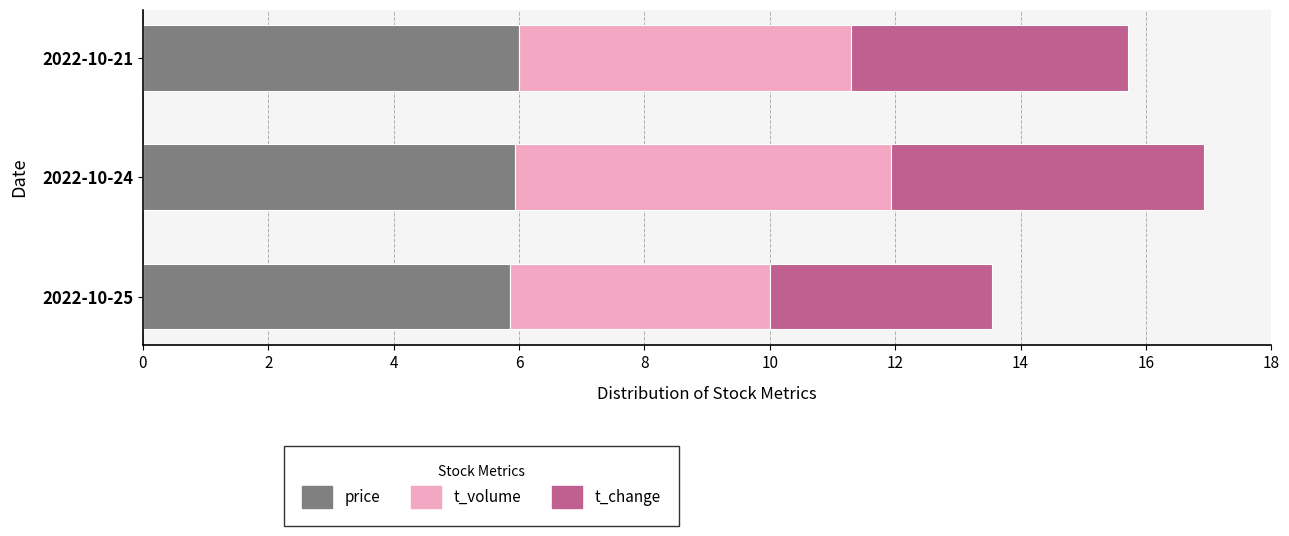

What is the total value across all series at 2022-10-25?

13.5